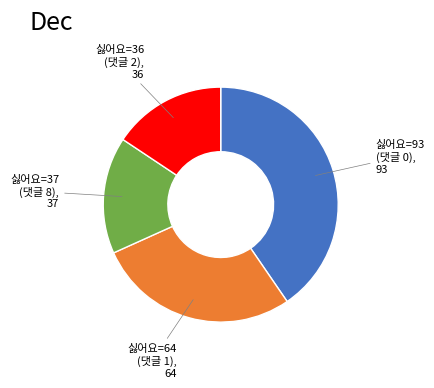

Is there a majority slice in this chart?

No